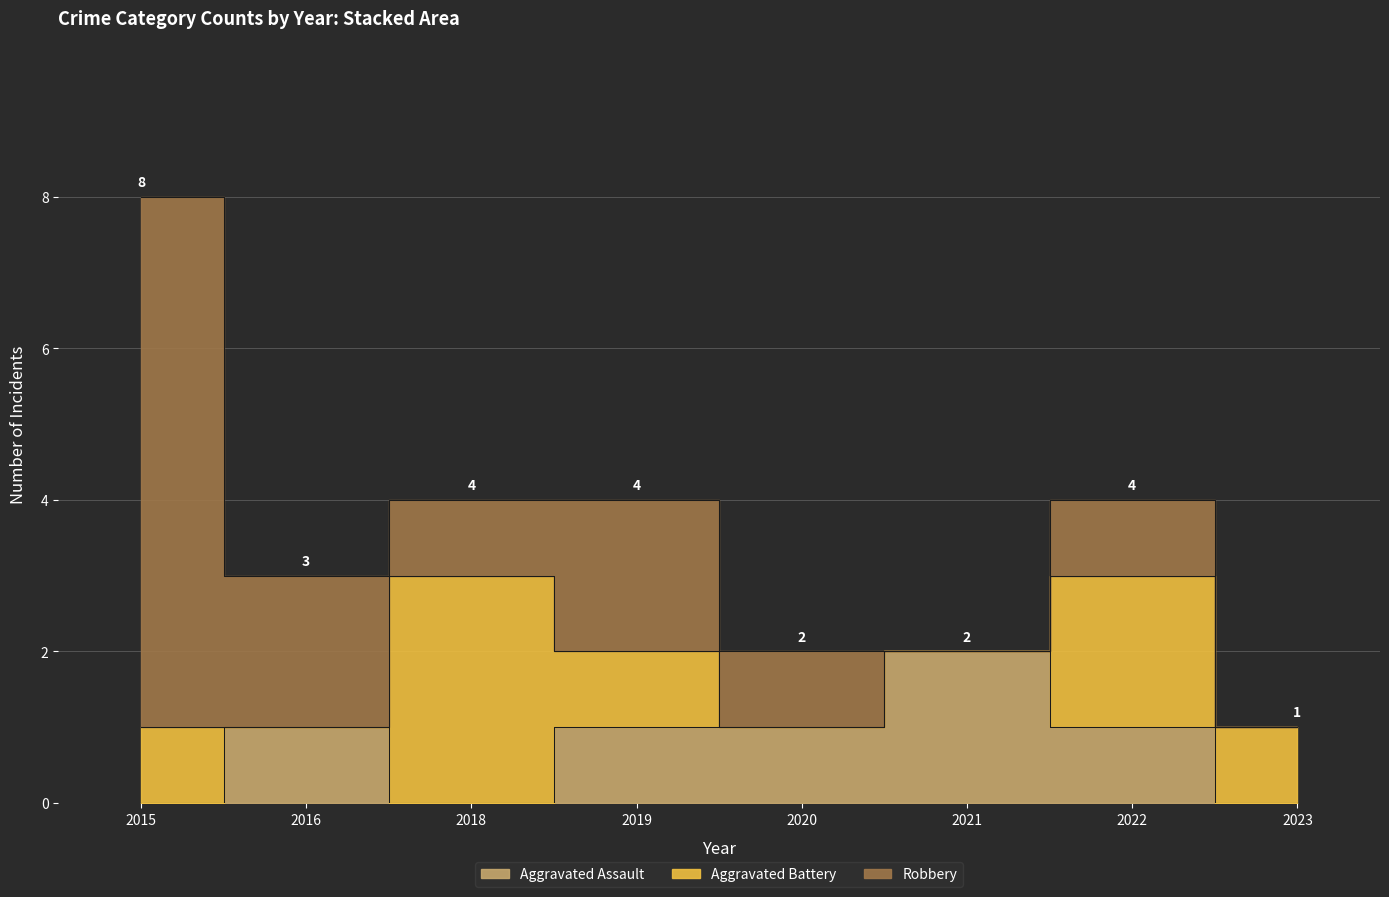

What is the difference between the second highest and minimum values in the Aggravated Assault series?

1